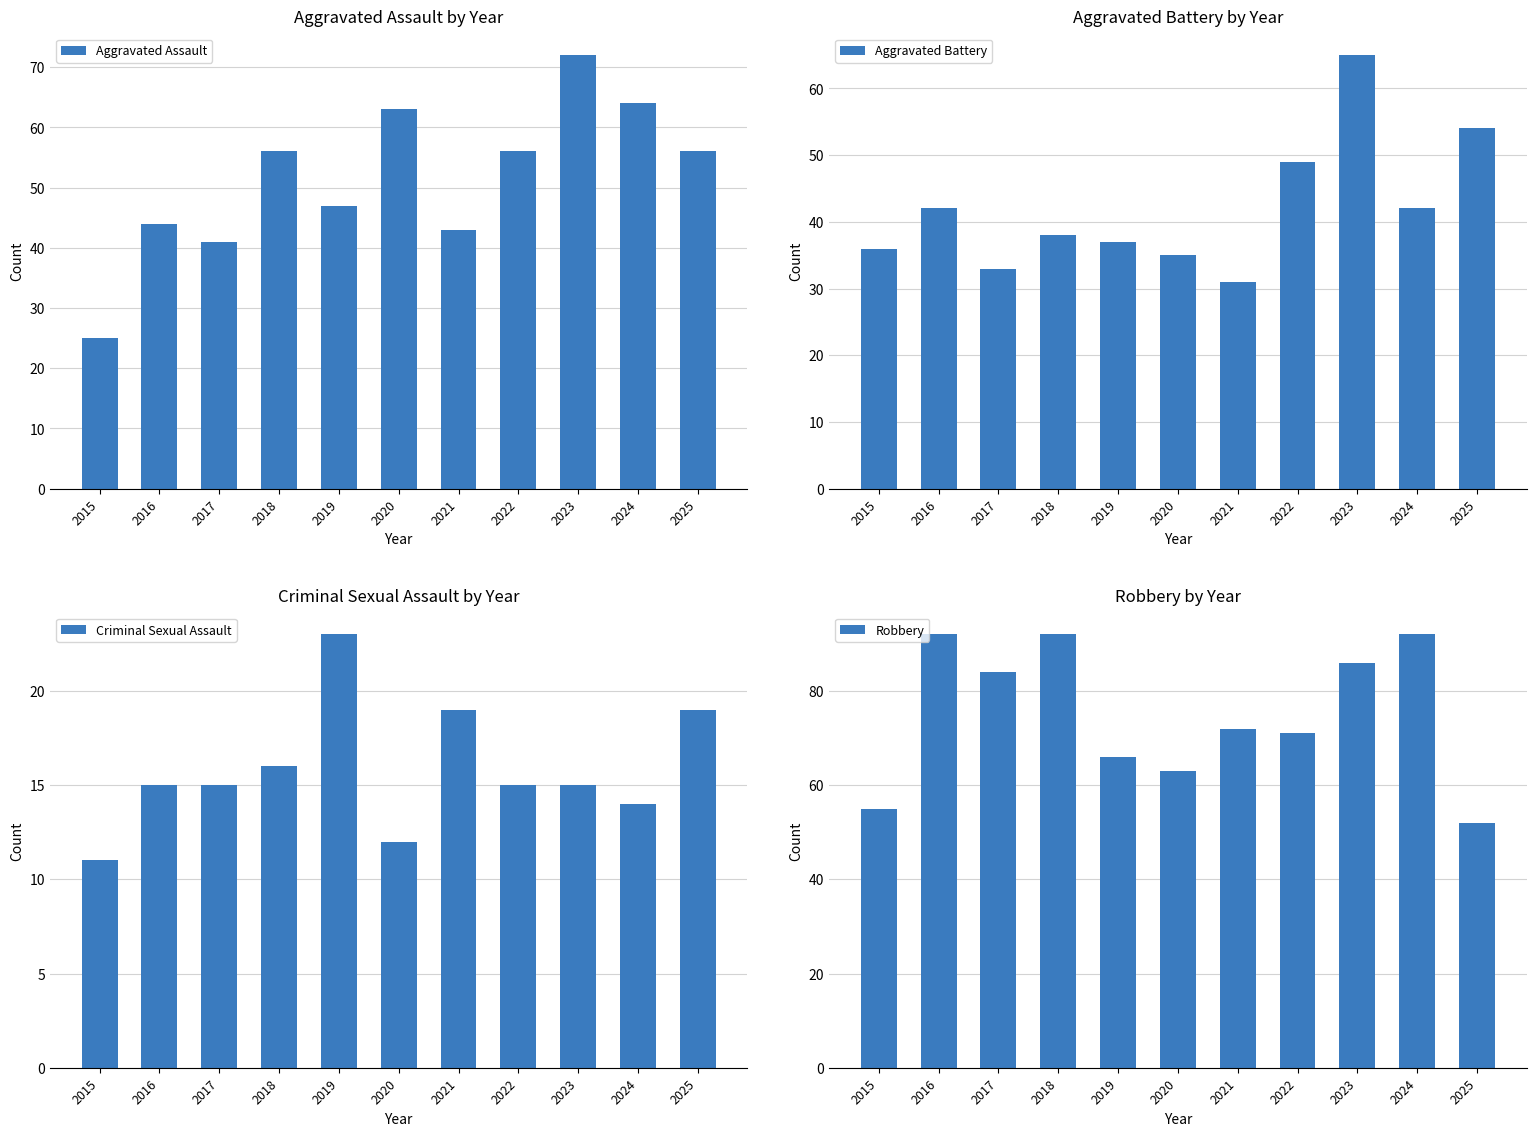

Which has a higher value, 2024 or 2019?

2024